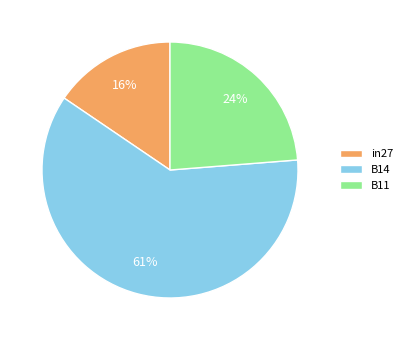

Which category has the smallest portion of the pie?

in27